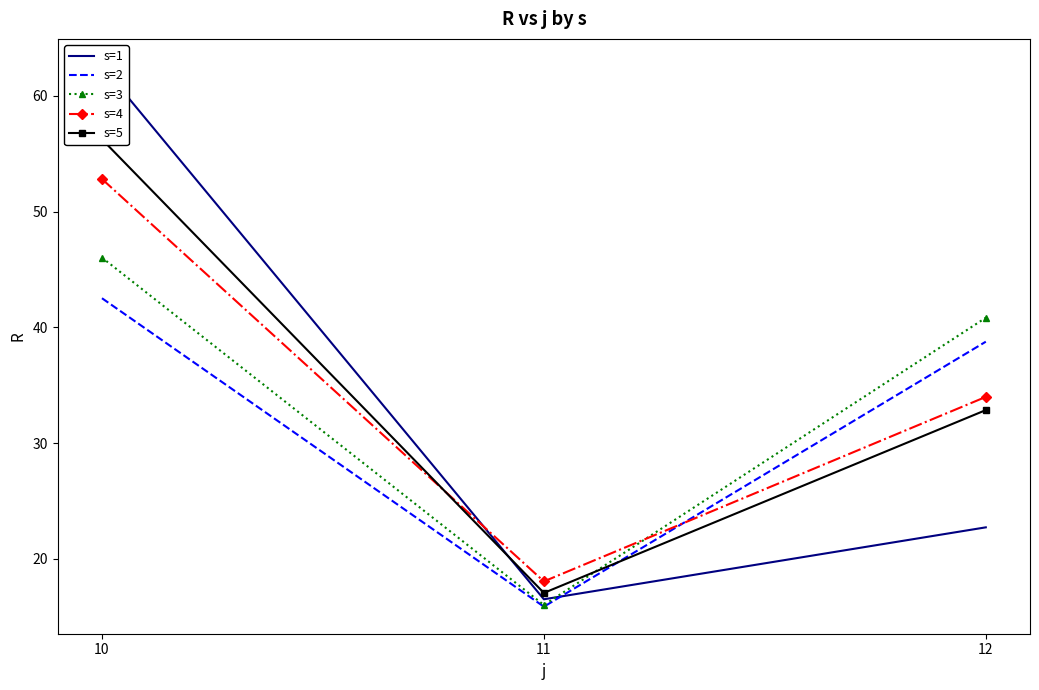

What is the difference between the maximum and minimum values in the s=2 series?

26.7